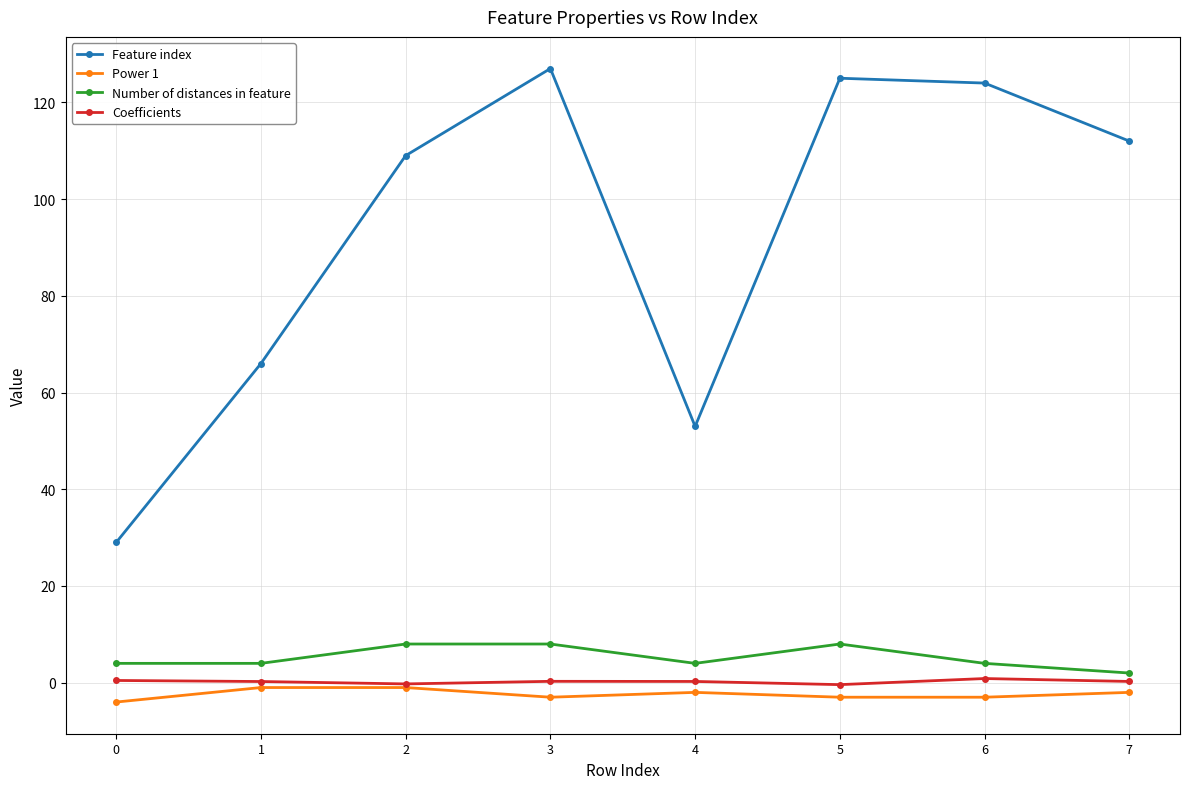

True or false: Feature index and Coefficients intersect in this chart.

False